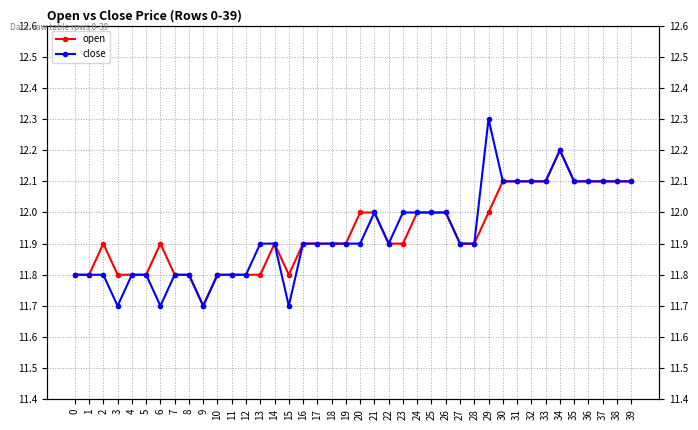

How many interior local valleys does the close series have?

5